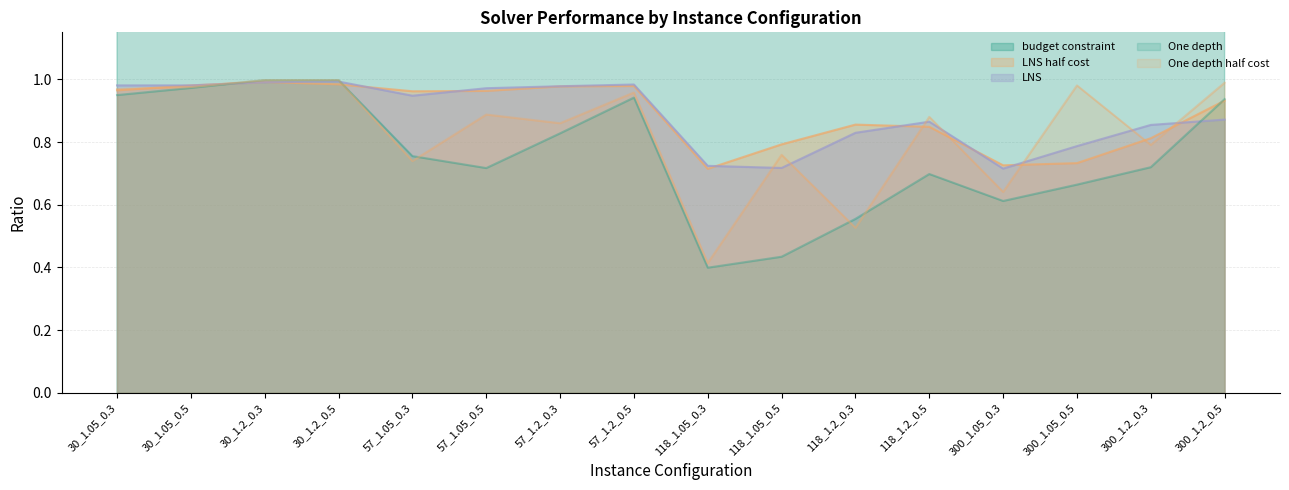

Where is the first local minimum for One depth?

57_1.05_0.5